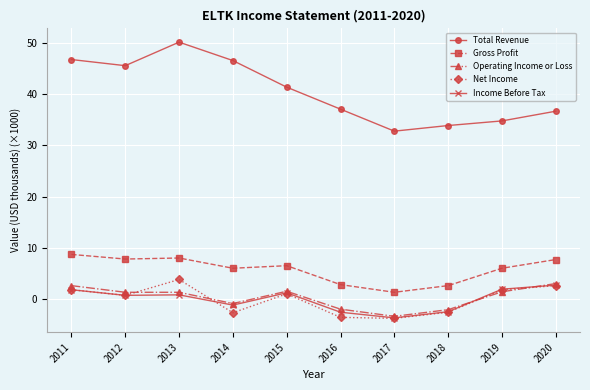

What is the spread (max minus min) of values at 2012?

44.9